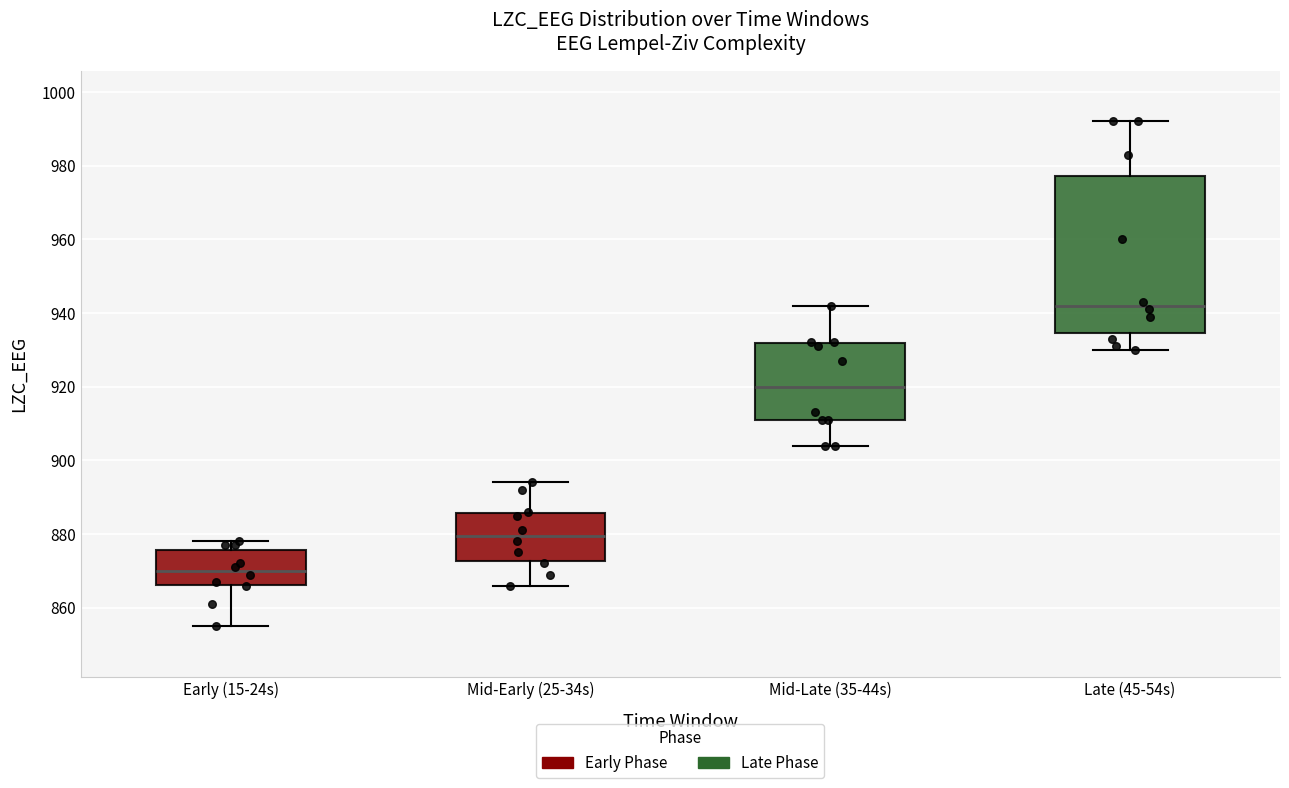

Where does the upper whisker of the box for Mid-Late (35-44s) end on the y-axis? The values are not printed on the chart, so give them approximately, as read against the axis.

942